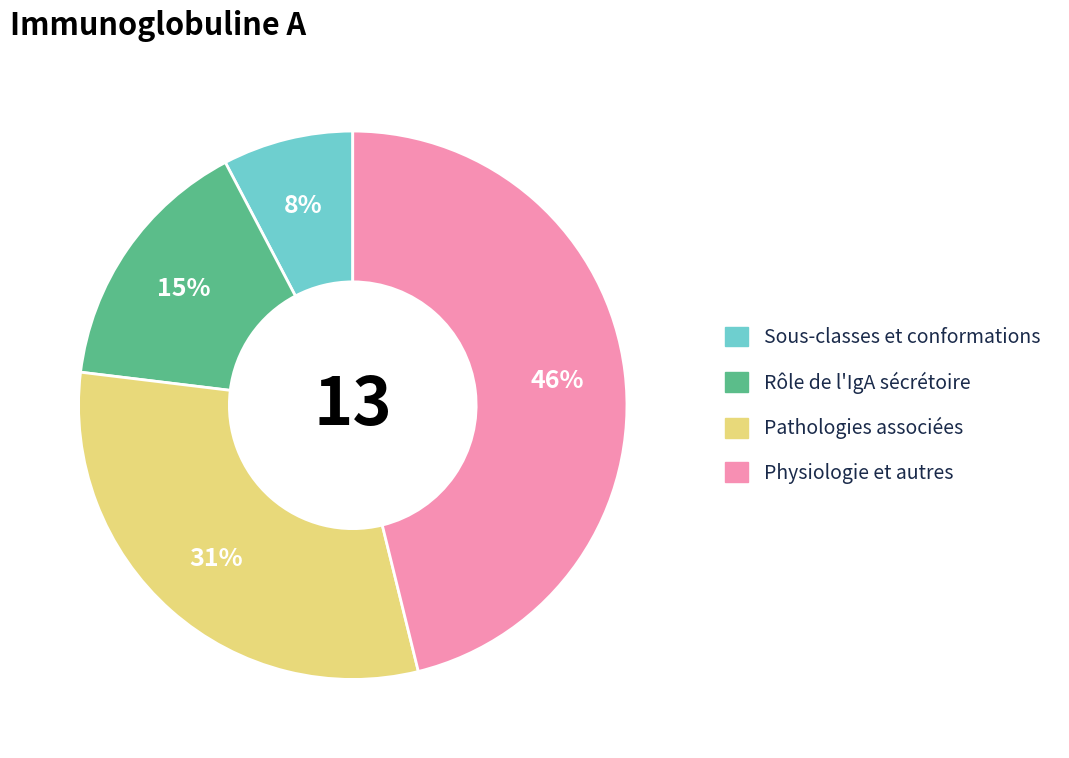

Does any single category account for the majority?

No